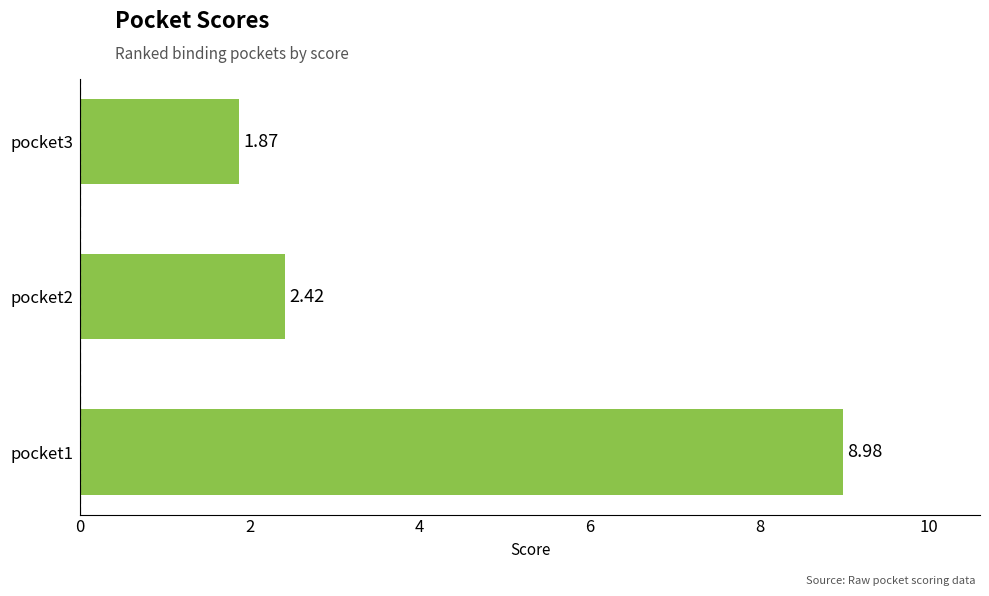

Rank the categories by value from lowest to highest.

pocket3, pocket2, pocket1